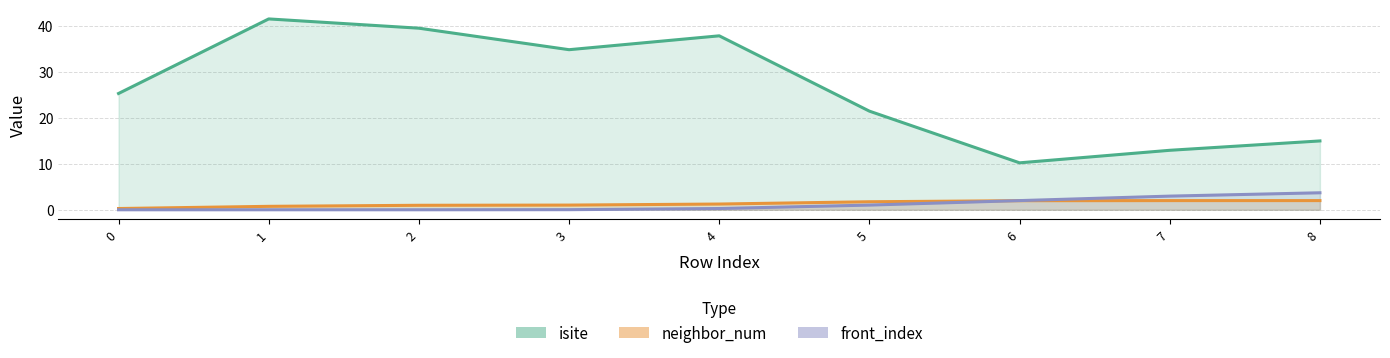

Between 3 and 5, which series saw the biggest shift?

isite